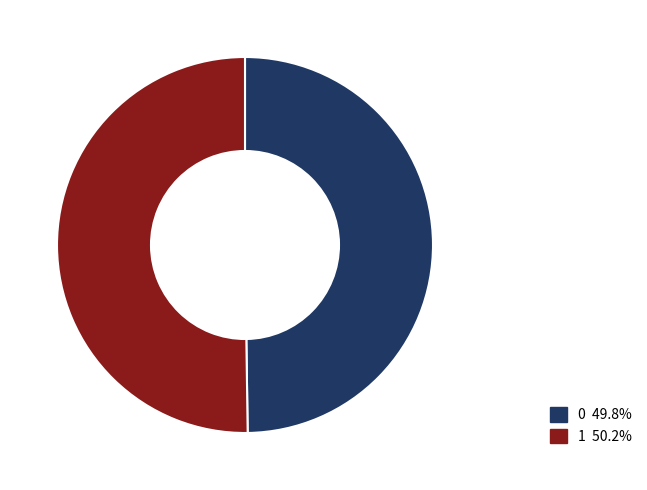

Combined, do 1 and 0 account for over 50%?

Yes